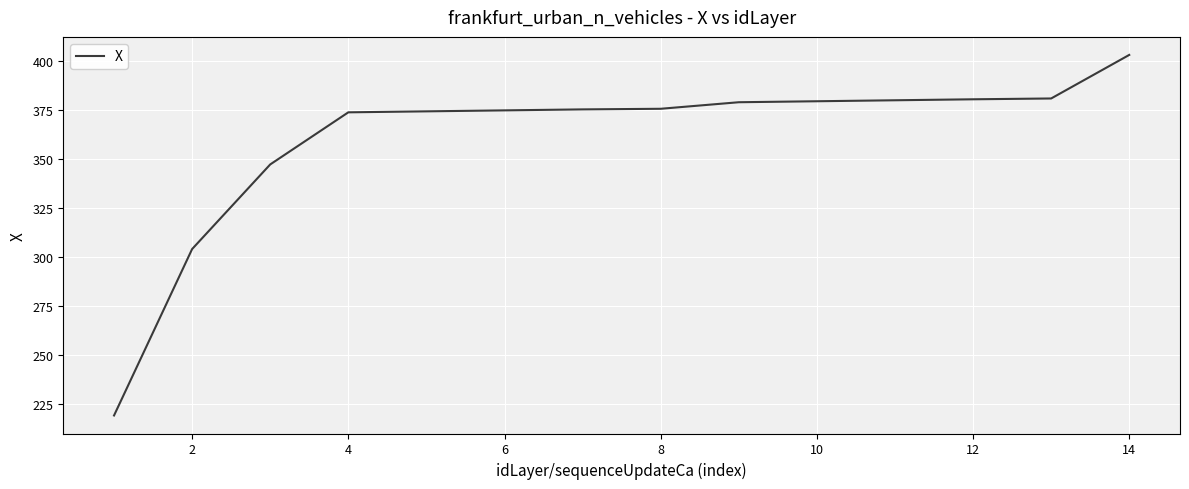

How many lines are shown in the chart?

1